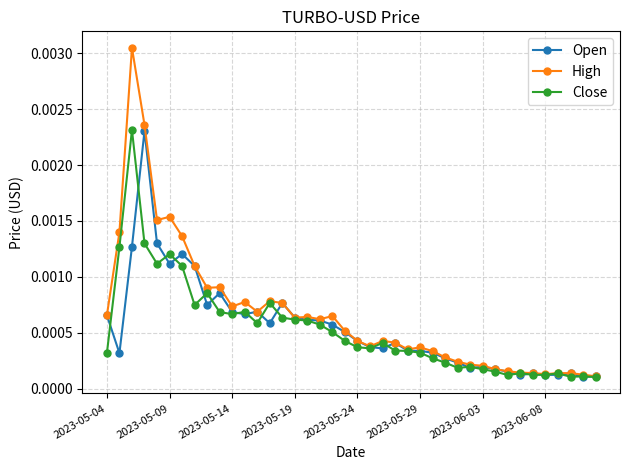

At how many categories does at least one series exceed 0?

40